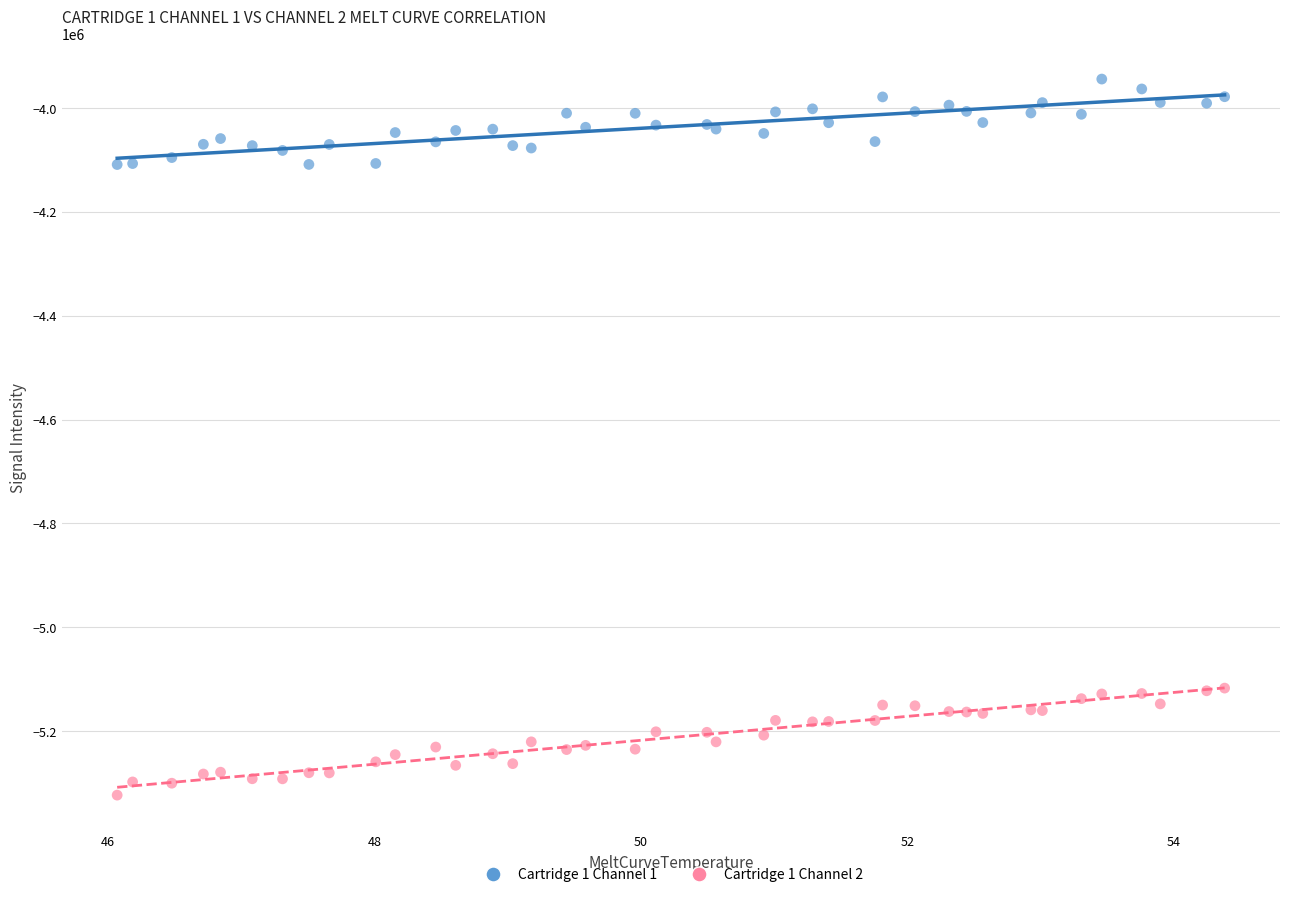

What are all the series names shown in the legend?

Cartridge 1 Channel 1, Cartridge 1 Channel 2